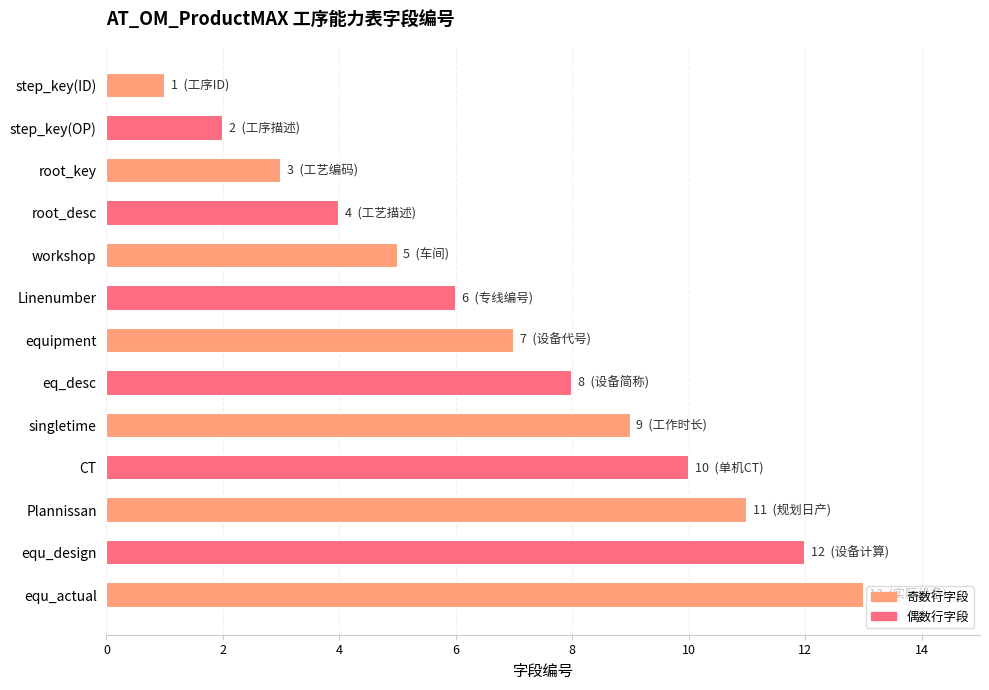

List the labels in order of value, largest first.

equ_actual, equ_design, Plannissan, CT, singletime, eq_desc, equipment, Linenumber, workshop, root_desc, root_key, step_key(OP), step_key(ID)